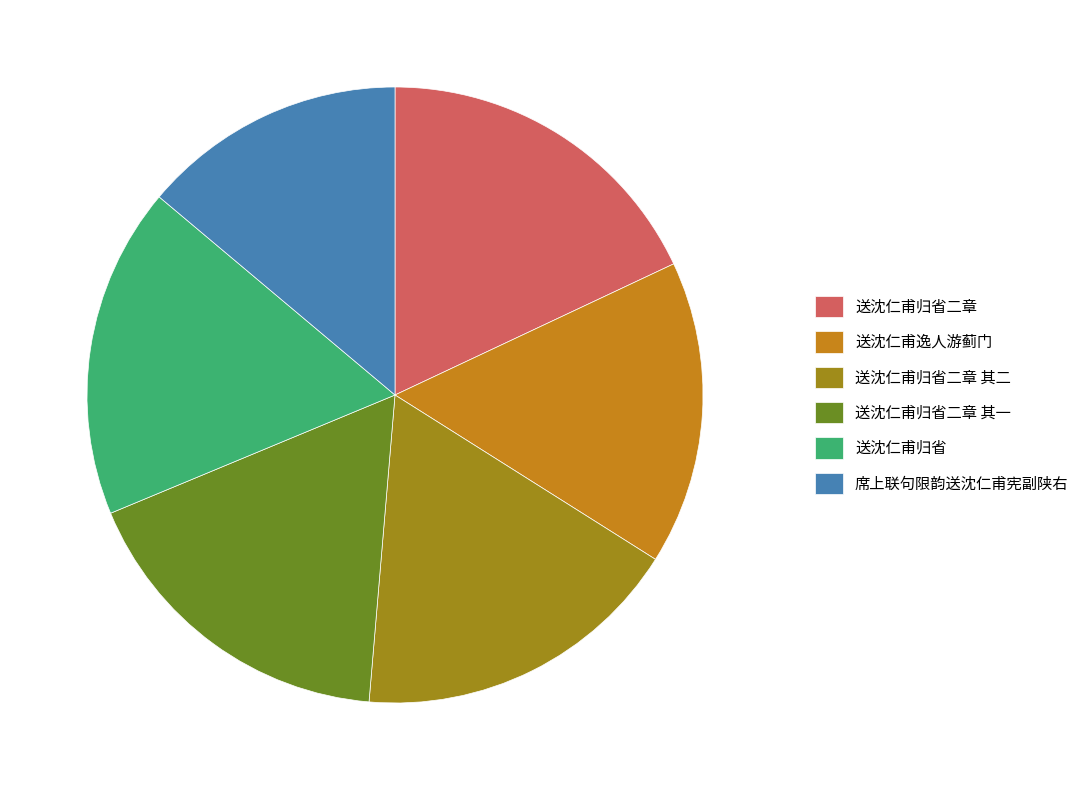

Is it true that 送沈仁甫逸人游蓟门 is 16% of the pie?

True